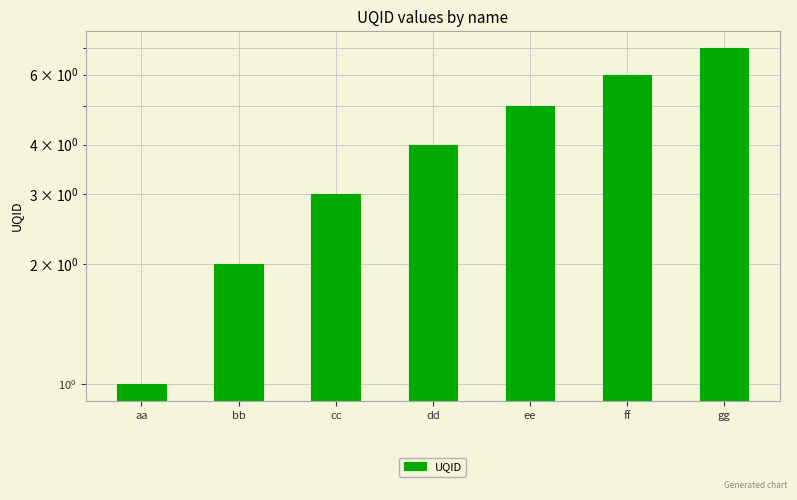

At which label does the data first exceed 4?

ee